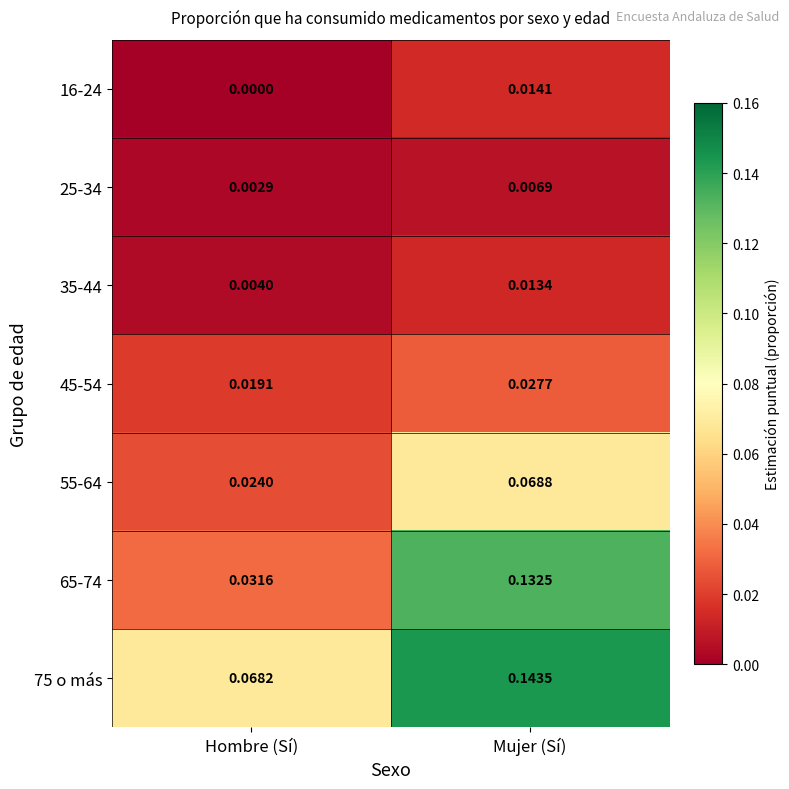

Is the value of 45-54 at Mujer (Sí) greater than the value of 25-34 at Hombre (Sí)?

Yes